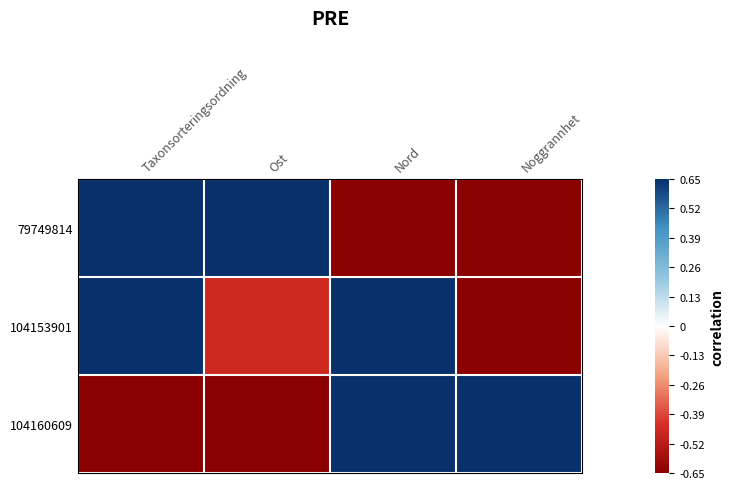

At which category is the sum across all series the highest?

Taxonsorteringsordning